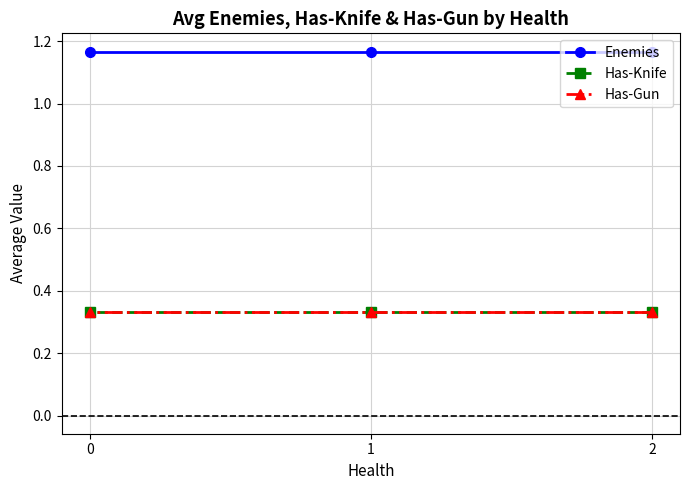

At which category is the sum across all series the highest?

2